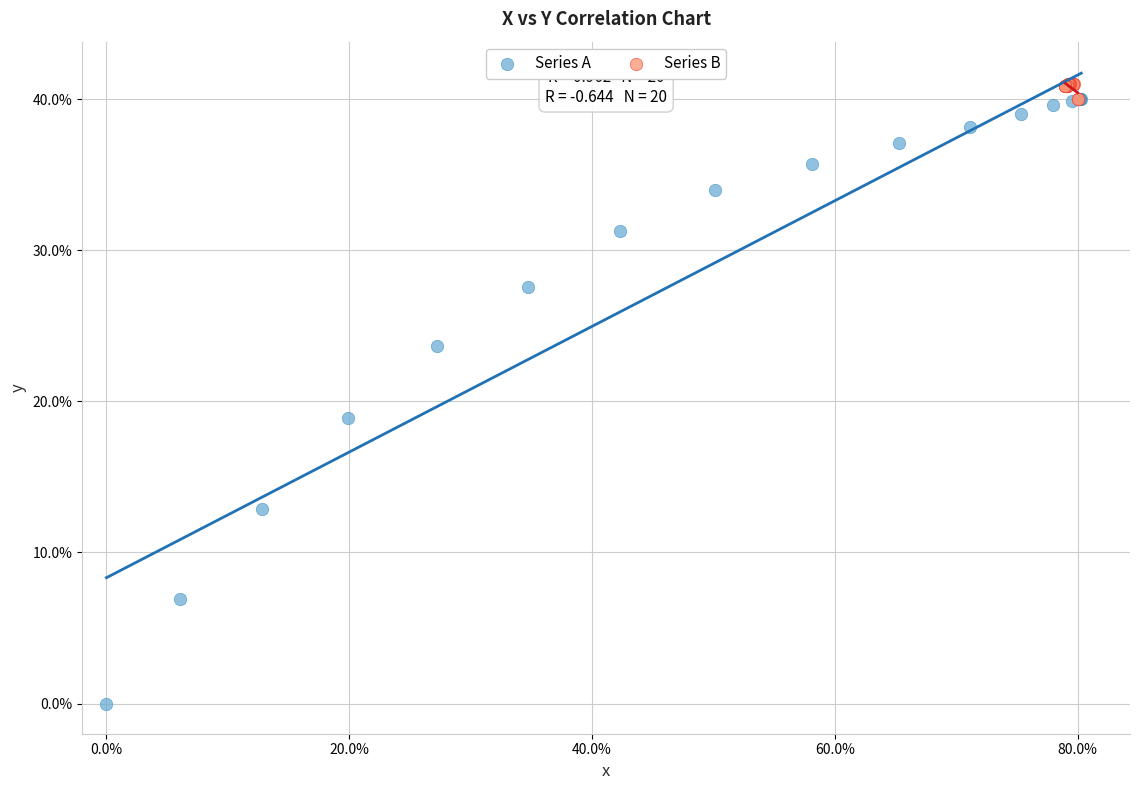

Which series reaches the minimum Y coordinate?

Series A